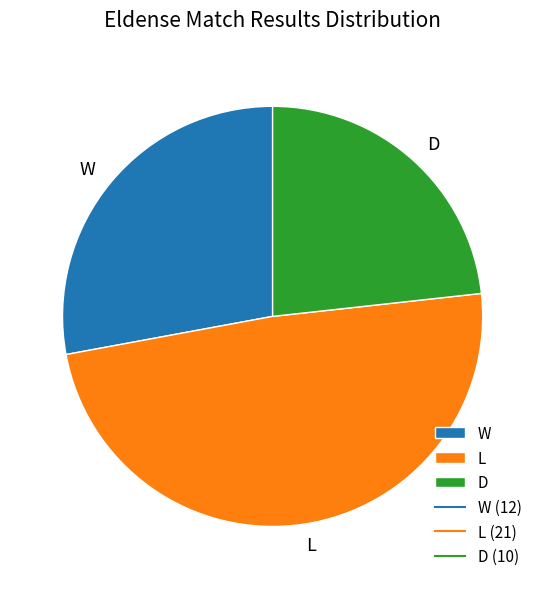

Is L the majority of the pie?

No